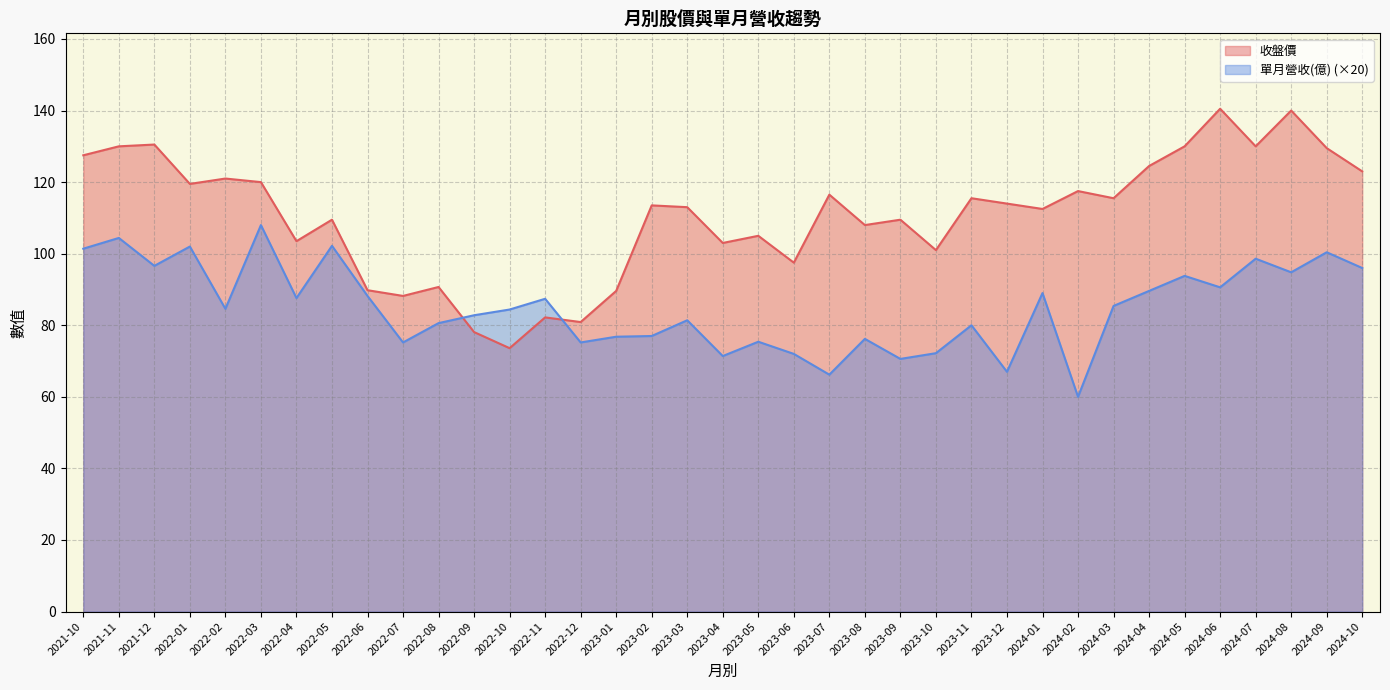

What are all the series names shown in the legend?

收盤價, 單月營收(億) (×20)